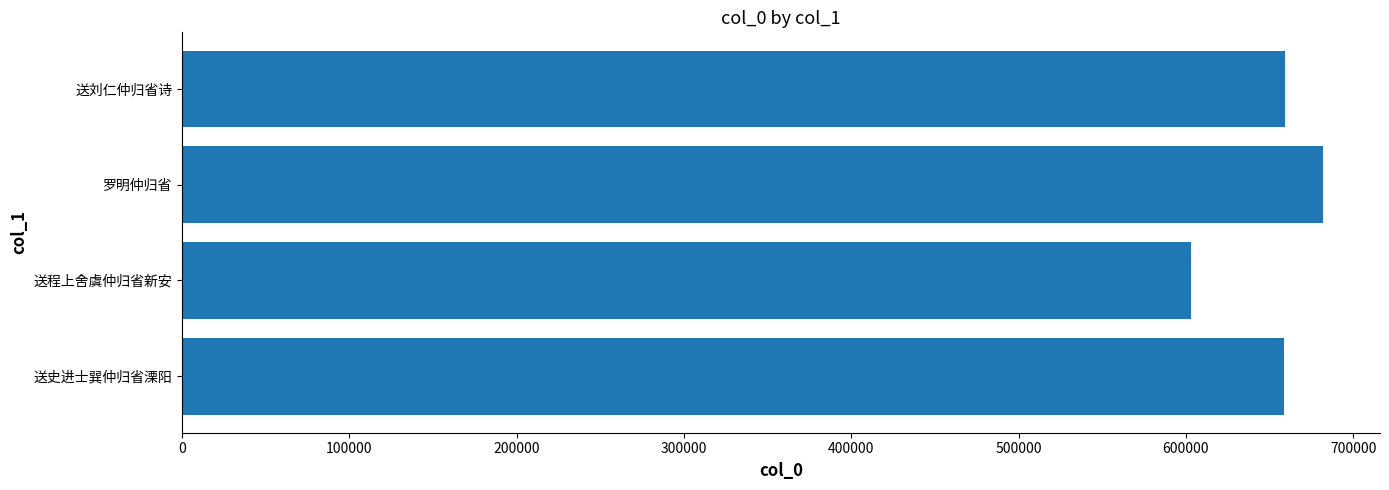

What value does the data have at 送刘仁仲归省诗, to the nearest 10?

659250